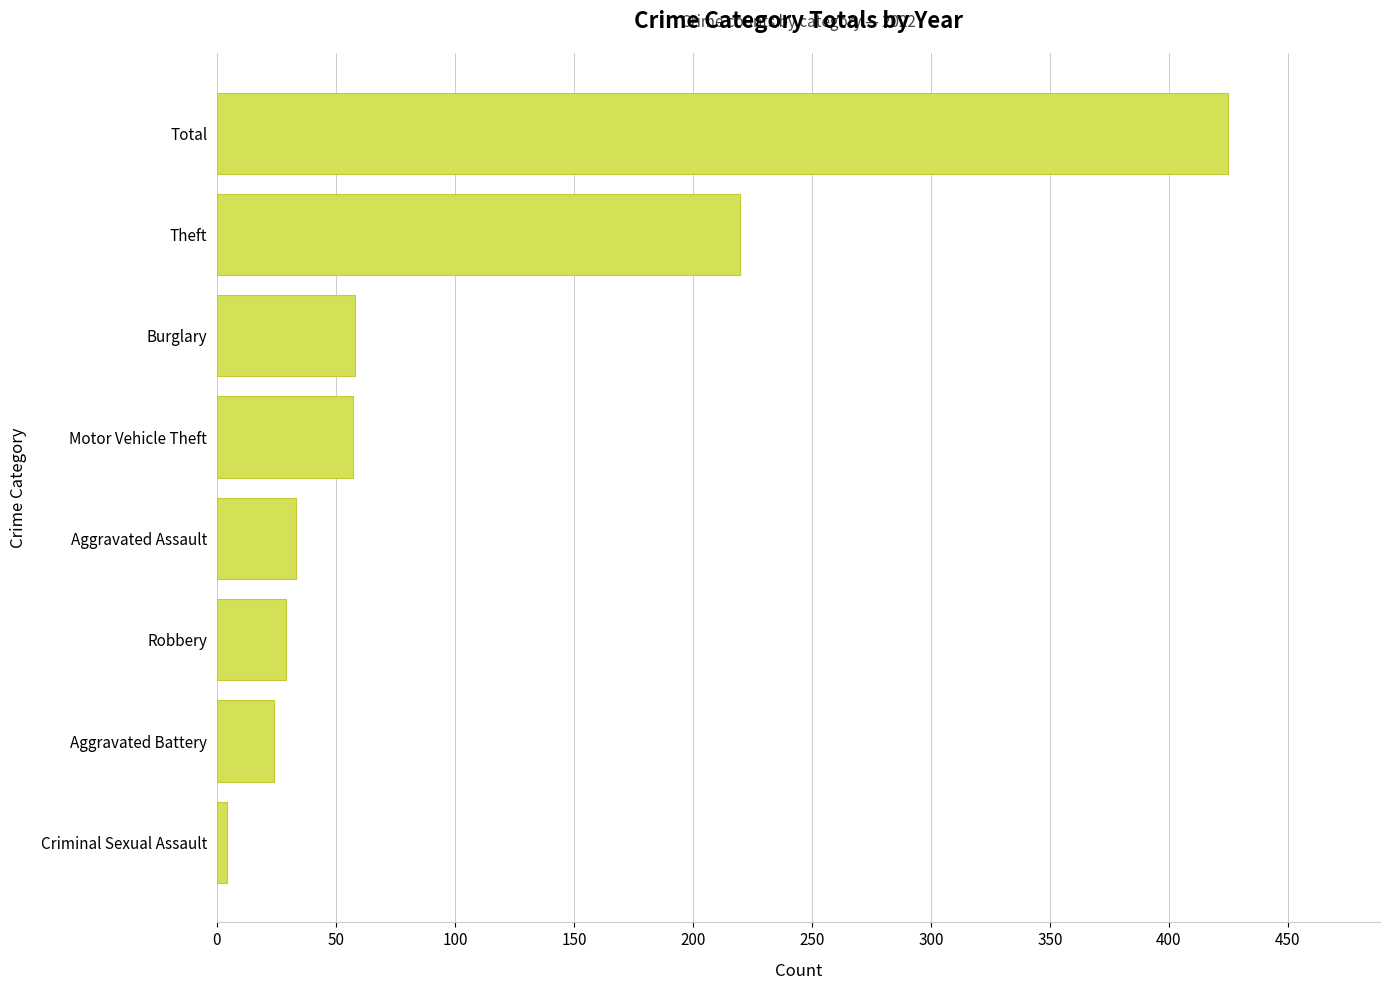

Is it true that the value at Aggravated Assault is 33?

True